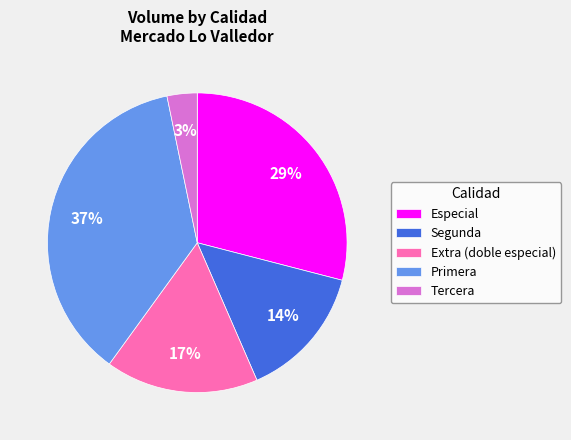

To the nearest percent, what is the difference between the largest and smallest slice percentages?

34%